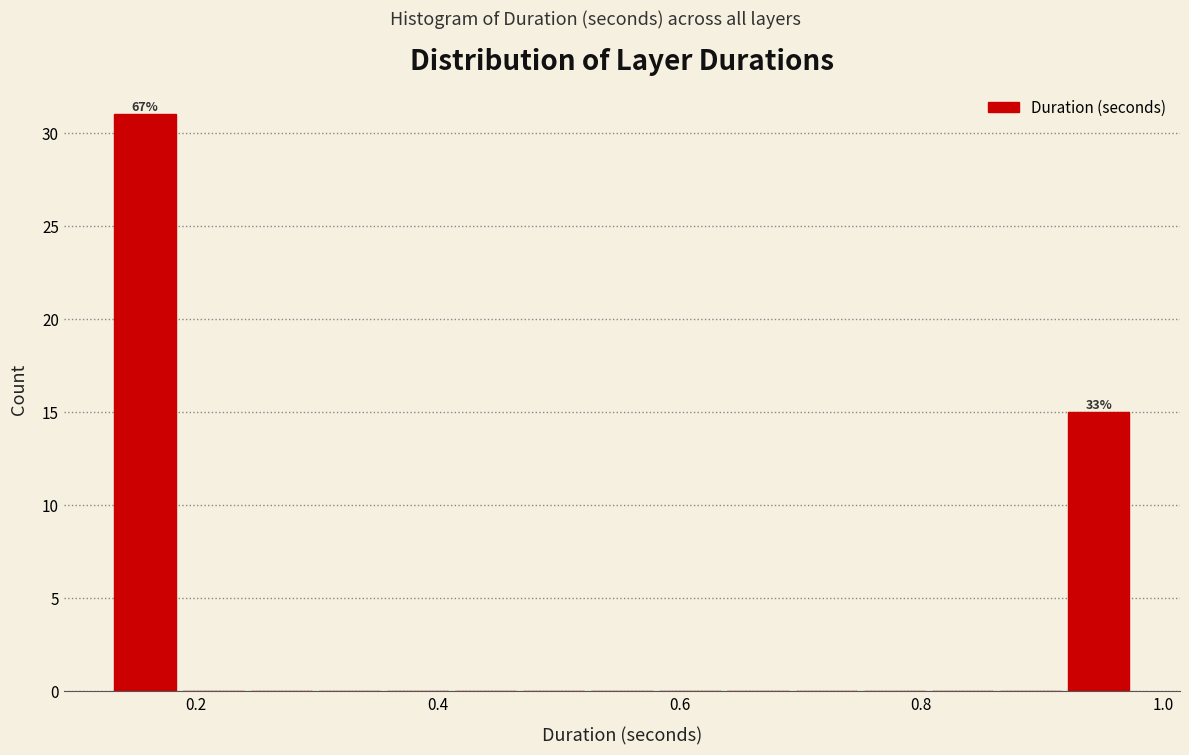

Read against the x-axis, roughly where is the centre of the tallest bar?

0.16